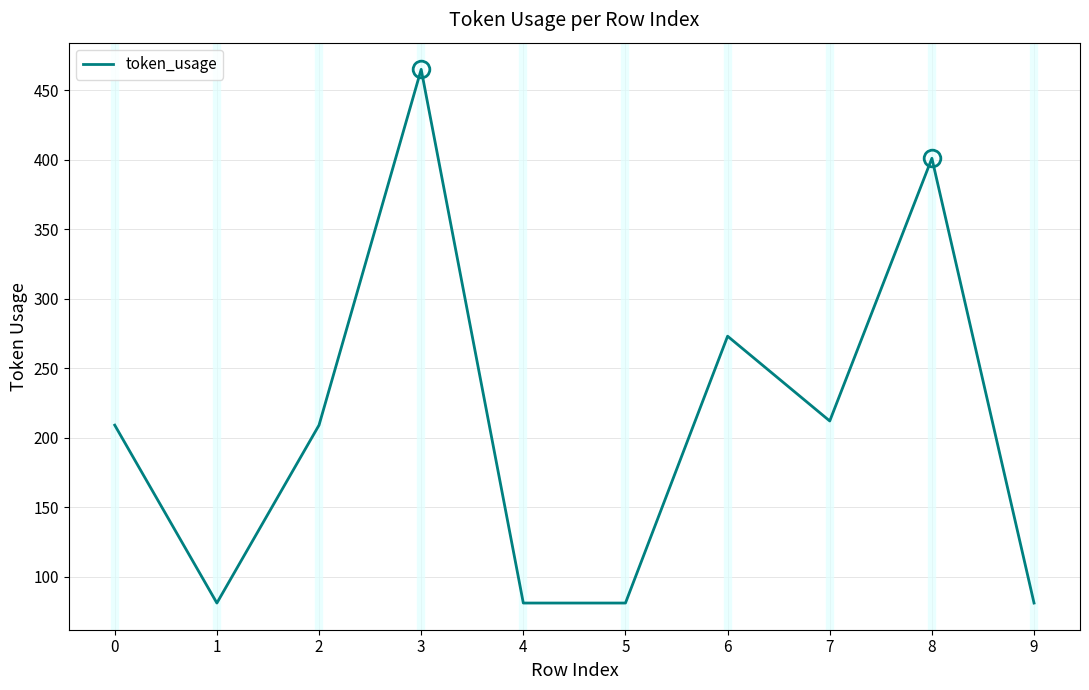

What is the sum of all values?

2093